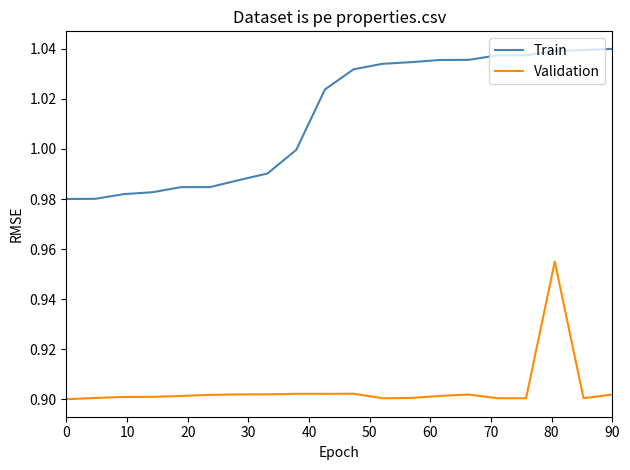

True or false: Train and Validation intersect in this chart.

False